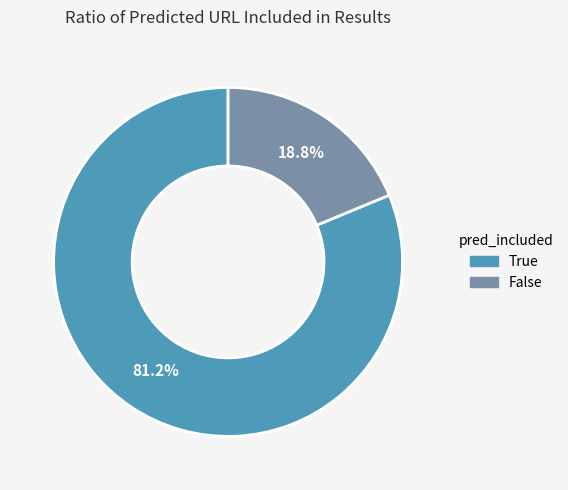

What percentage is the False slice, to the nearest percent?

19%